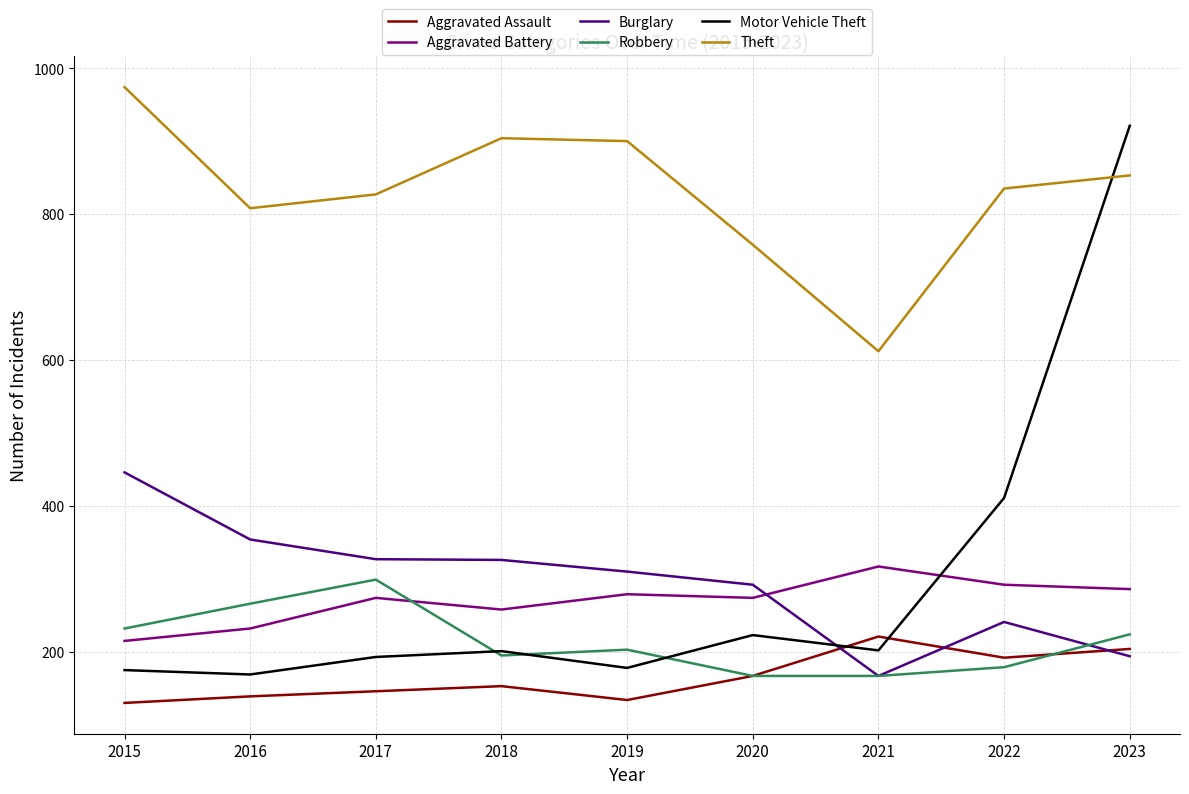

What is the difference between the highest and lowest values at 2023?

727